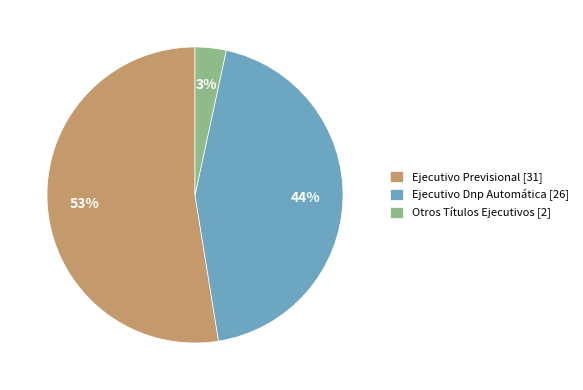

How many segments does this pie chart have?

3